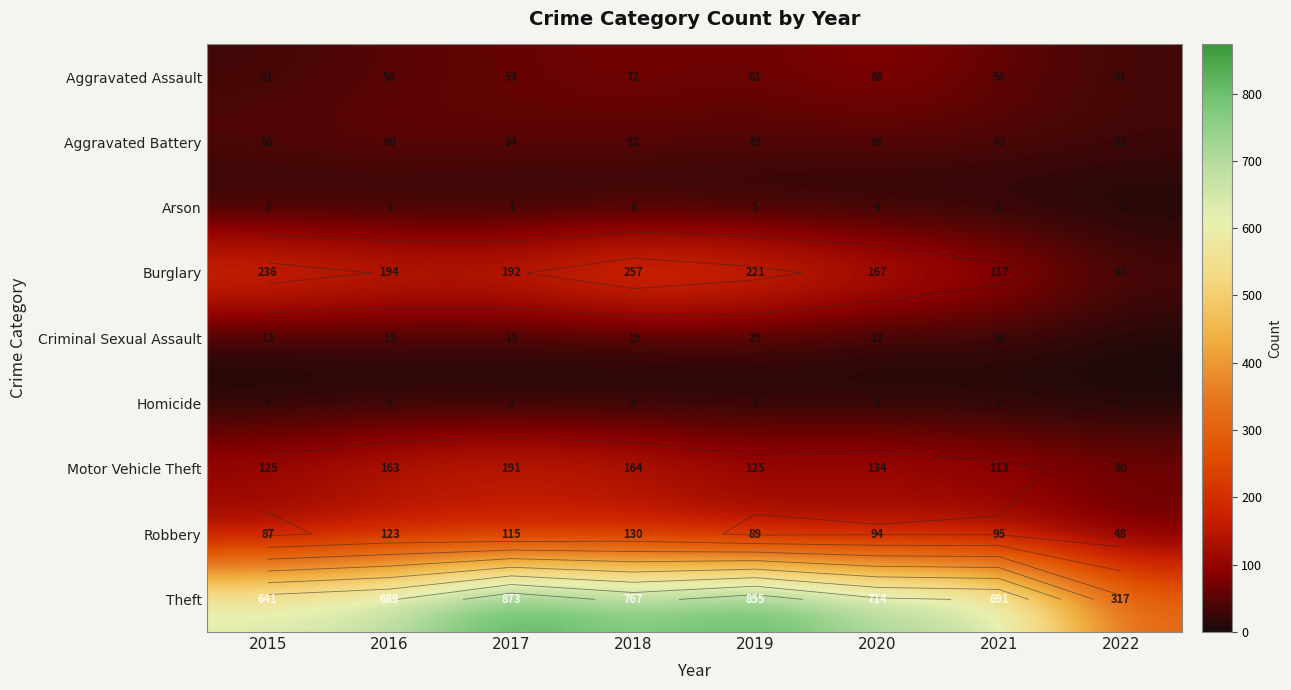

How many data points in Theft are above 714?

3